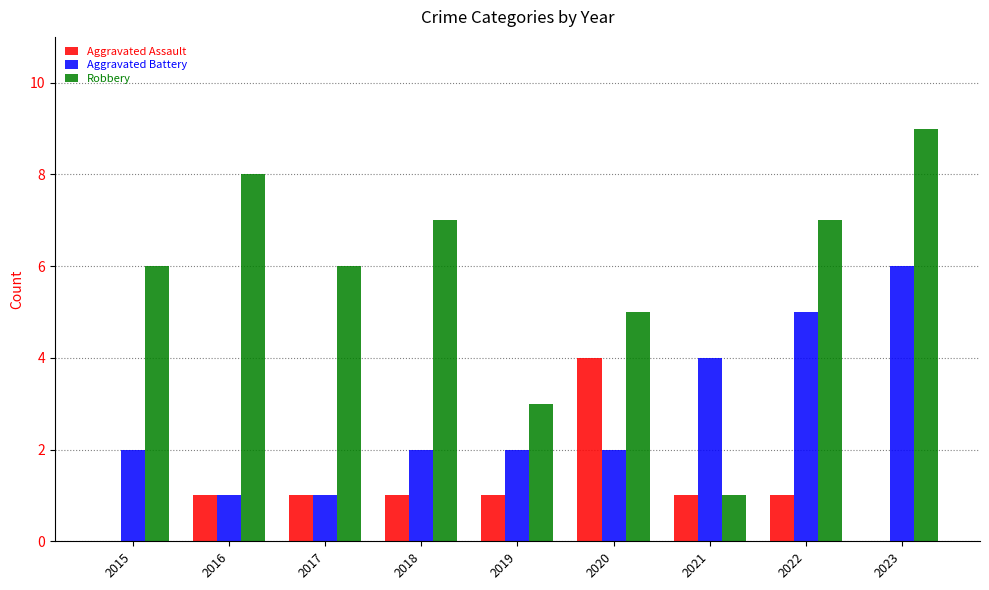

Between 2018 and 2022, which series saw the biggest shift?

Aggravated Battery